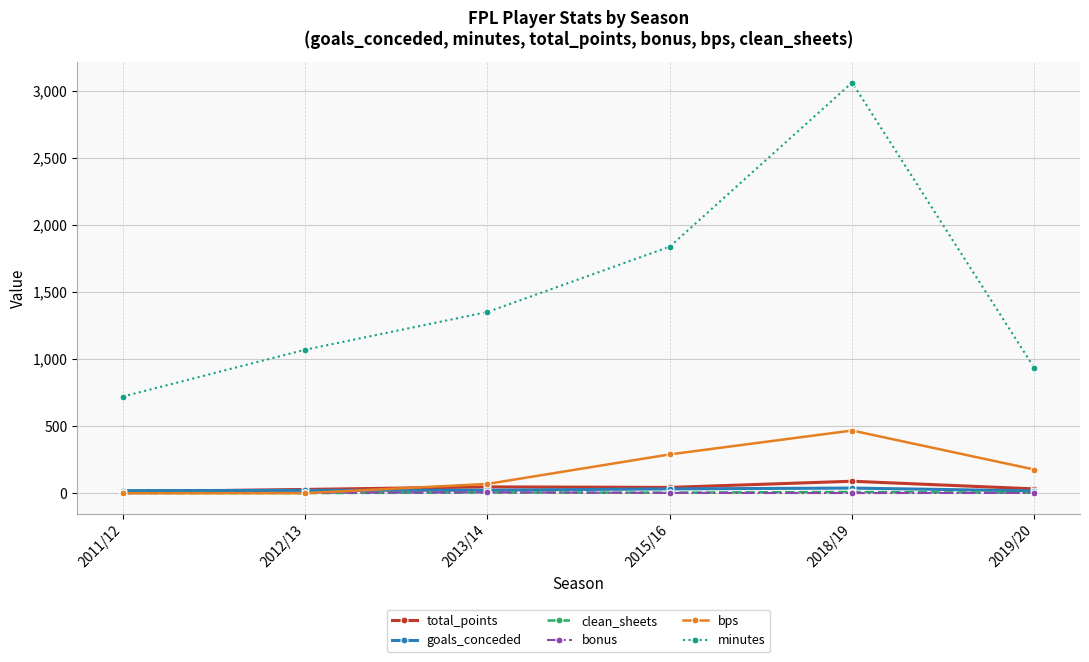

What is the greatest value displayed?

3060